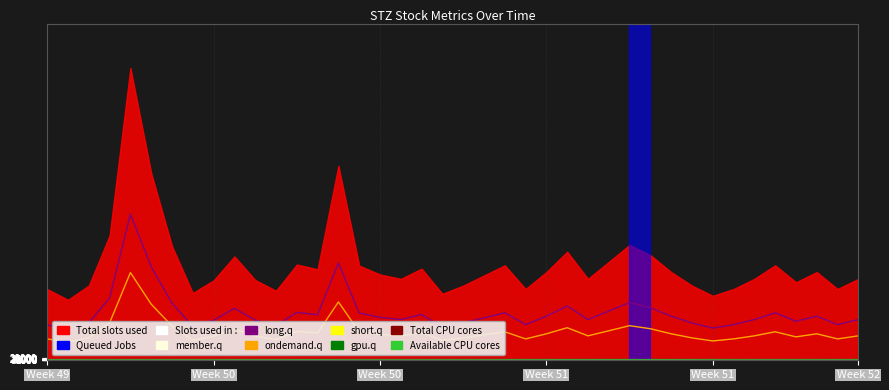

In volume, how many points are lower than both neighbors (excluding endpoints)?

11